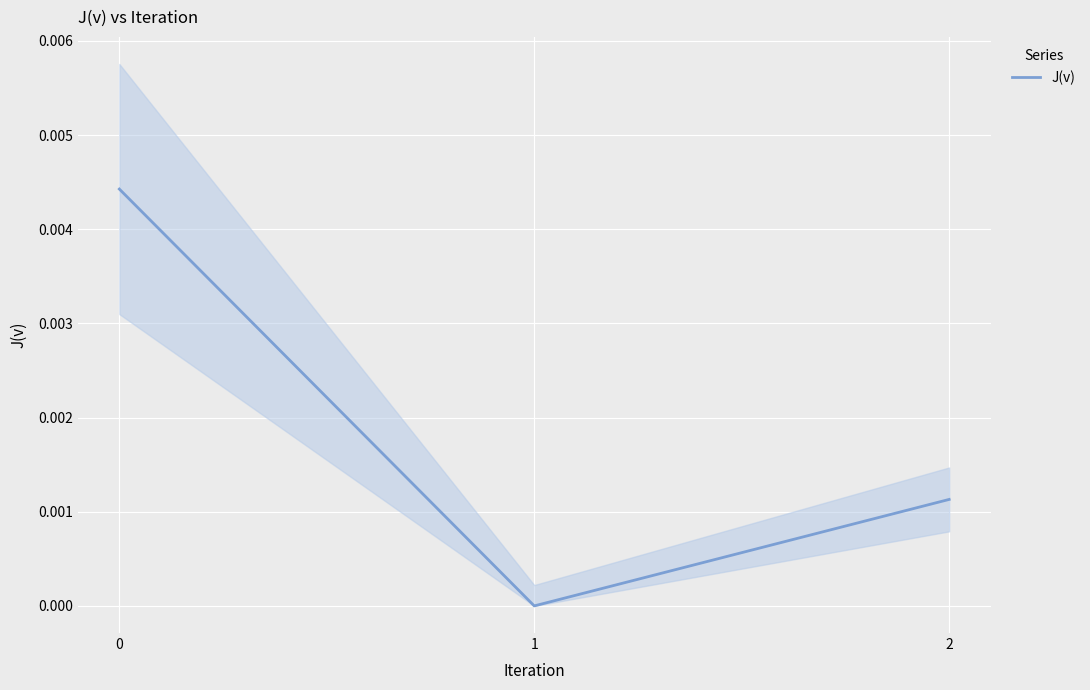

True or false: J(v) has a value of 0.0 at 1.

True